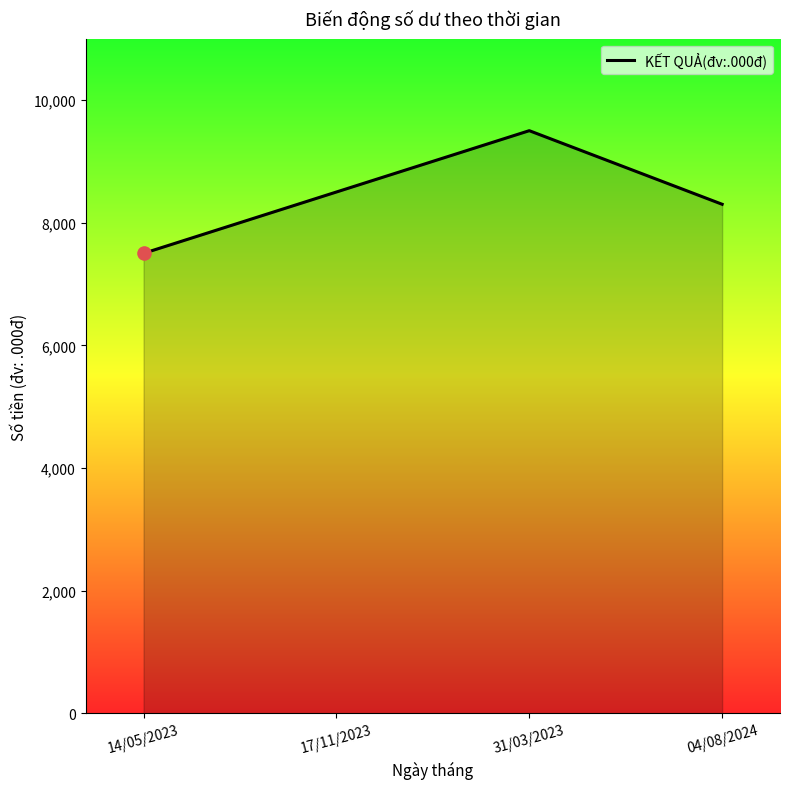

Approximately how many times larger is the value at 04/08/2024 compared to 14/05/2023?

1.1